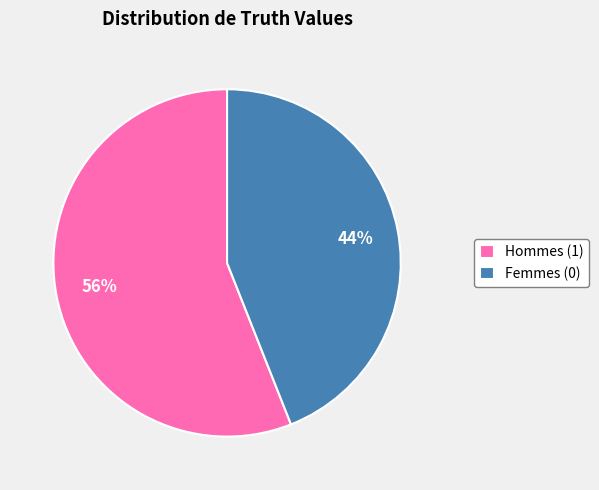

Rank the categories by value from lowest to highest.

Femmes (0), Hommes (1)